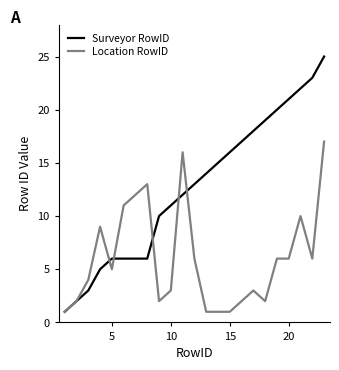

List the series in order of their overall mean, highest first.

Surveyor RowID, Location RowID